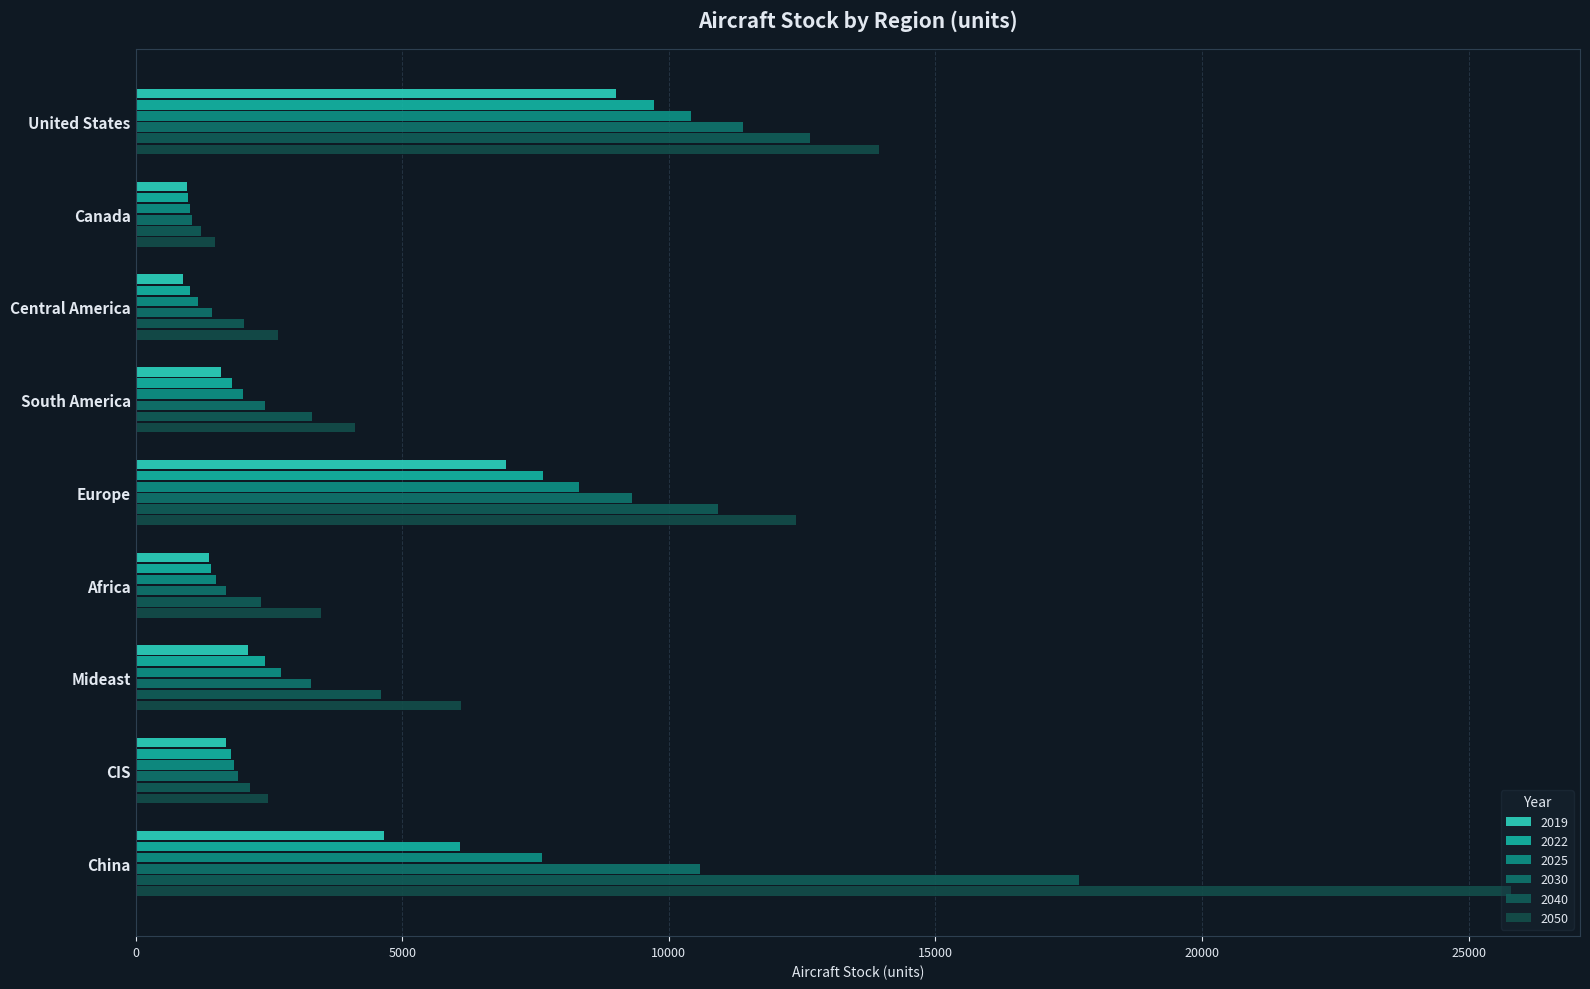

Reading left to right, transcribe all the data shown in this chart.

2019: 9017.7	965.7	884.3	1600.9	6947.4	1379.3	2112.6	1688.4	4652.1
2022: 9725.9	991.6	1026.4	1799.0	7645.2	1419.3	2423.9	1785.2	6084.2
2025: 10423.5	1013.1	1175.0	2020.9	8308.2	1510.8	2733.5	1852.2	7614.5
2030: 11391.7	1053.5	1428.0	2429.6	9307.3	1689.8	3282.9	1928.5	10579.5
2040: 12651.4	1234.9	2026.4	3315.4	10918.3	2347.6	4599.3	2144.4	17695.5
2050: 13944.8	1487.0	2676.4	4123.3	12388.1	3474.8	6096.2	2475.2	25800.4